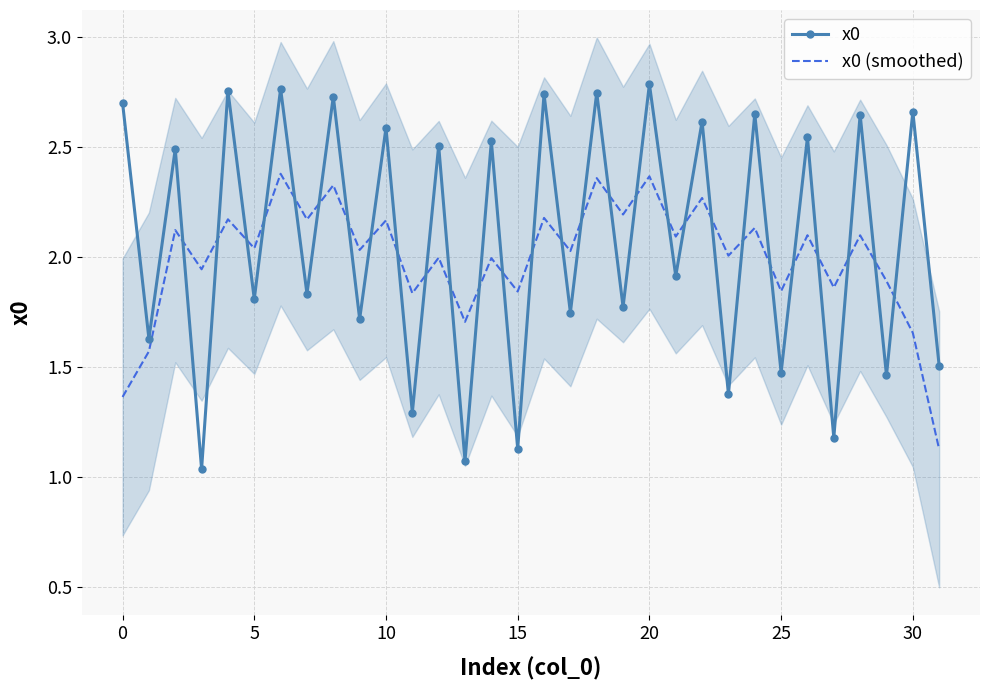

What is the label of the 3rd point from the right?

29